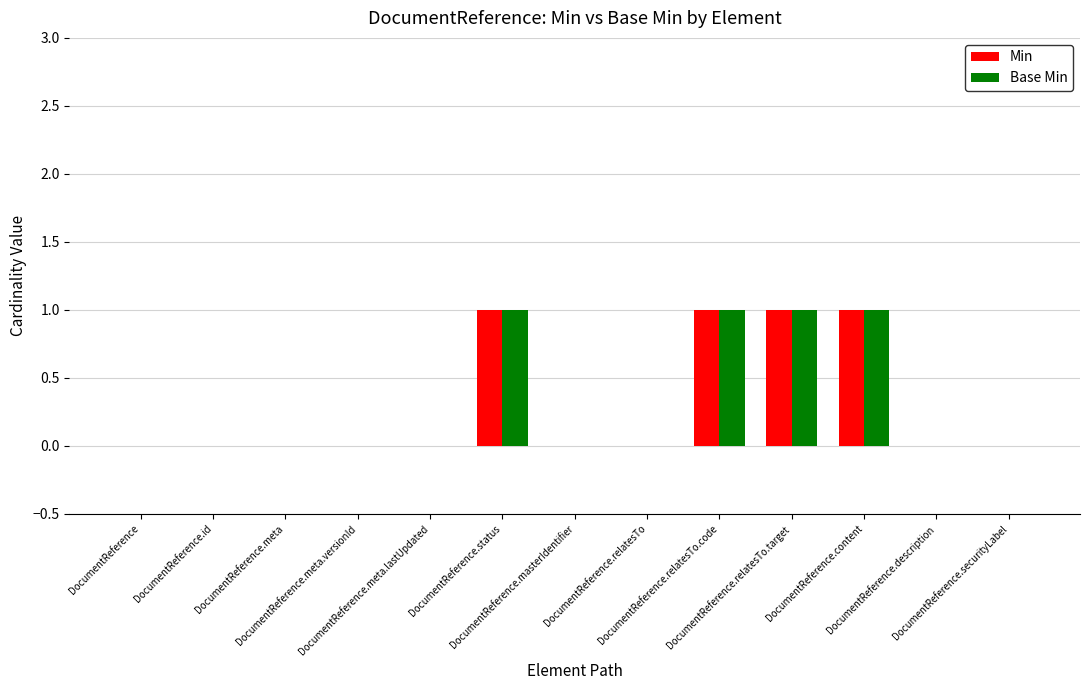

What is the sum of all Min values?

4